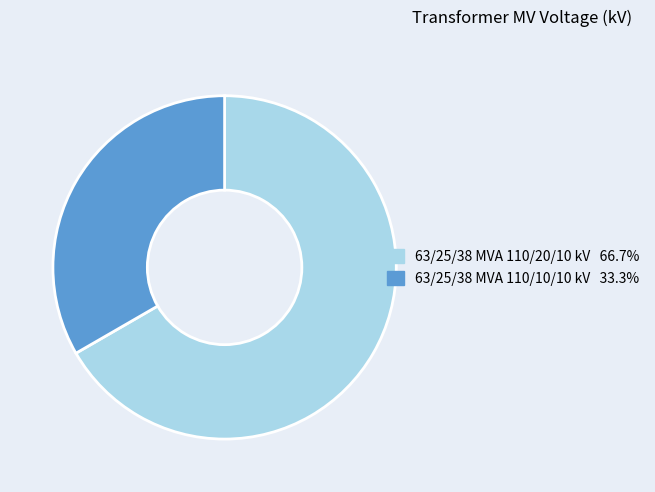

How many slices are in this pie chart?

2